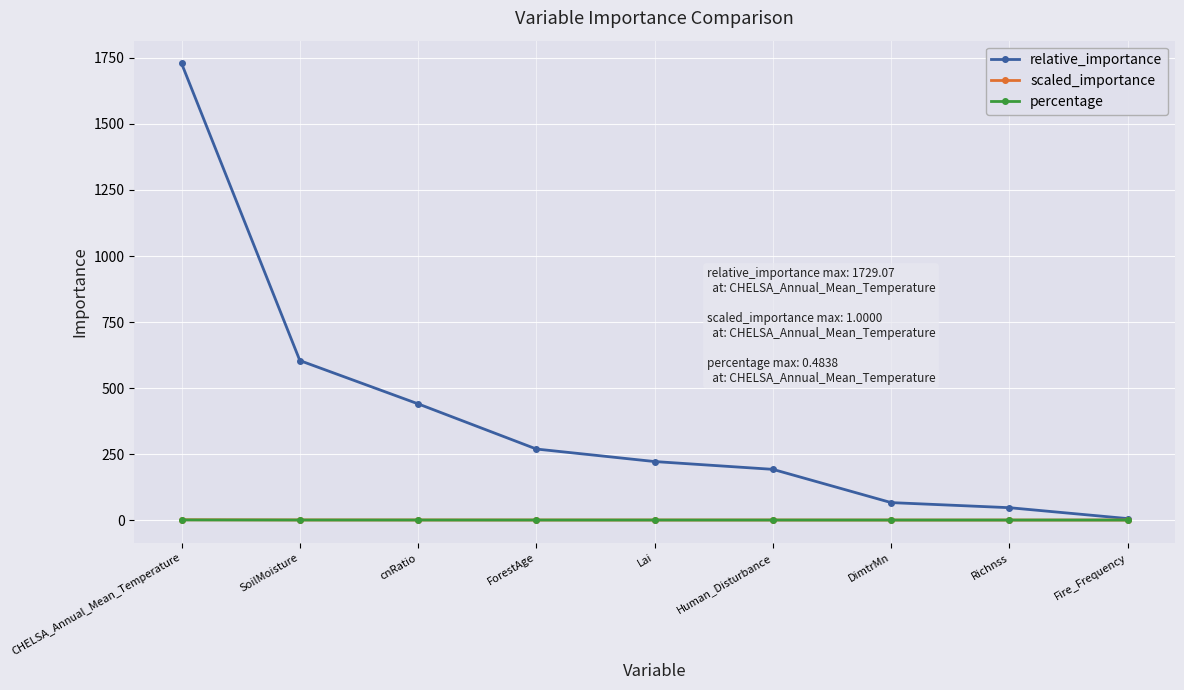

What is the sum of all scaled_importance values?

2.1